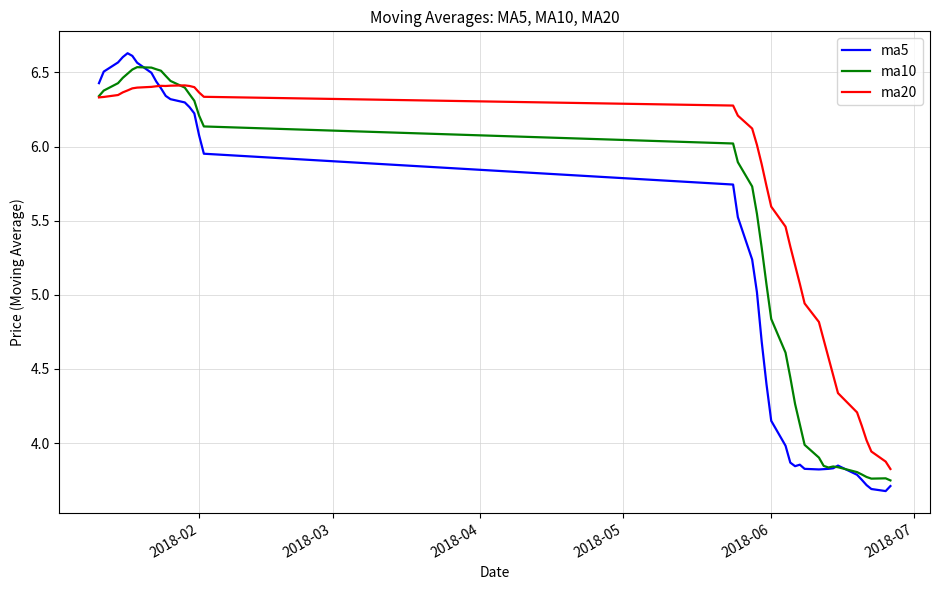

List the series in order of their overall mean, highest first.

ma20, ma10, ma5